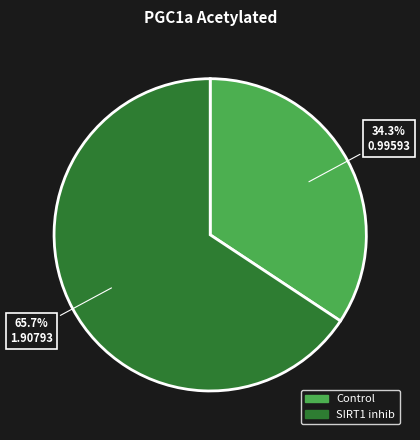

What is the ratio of the value at Control to the value at SIRT1 inhib?

0.5